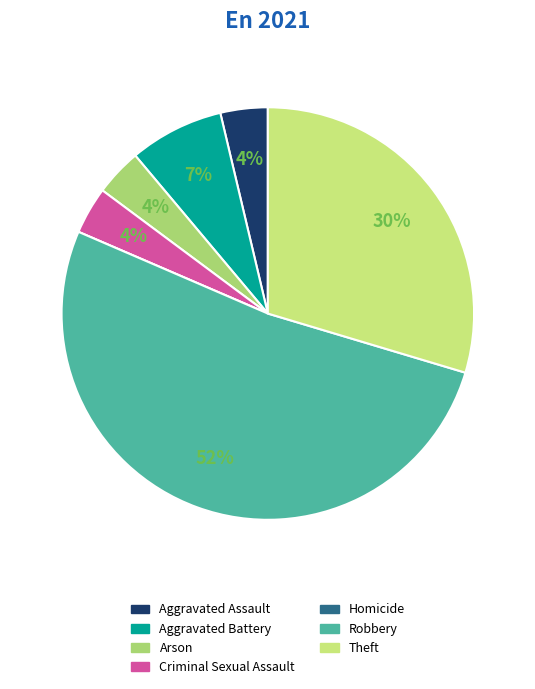

What is the ratio of the value at Criminal Sexual Assault to the value at Robbery?

0.1